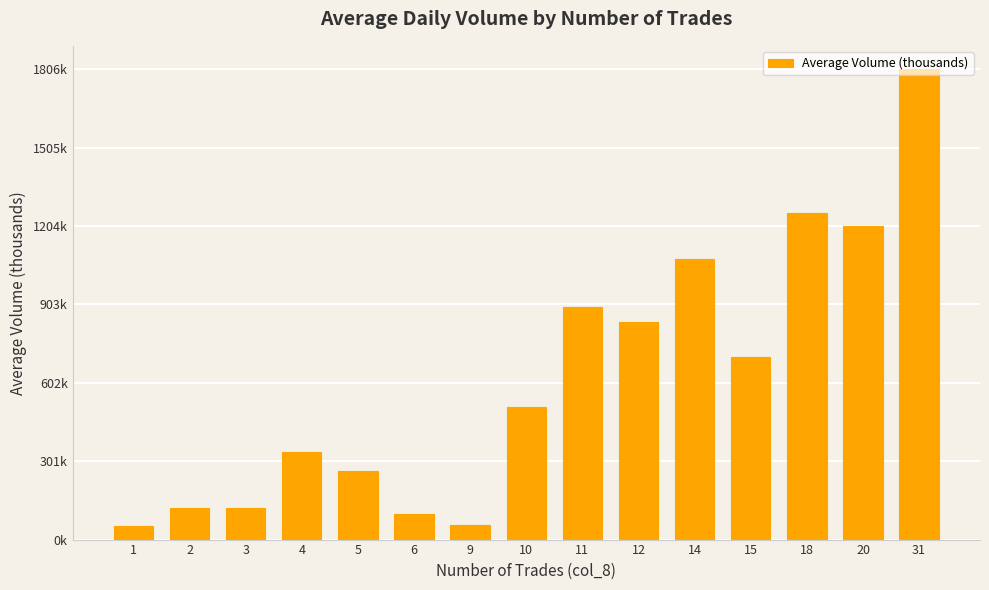

Does the chart contain any negative values?

No